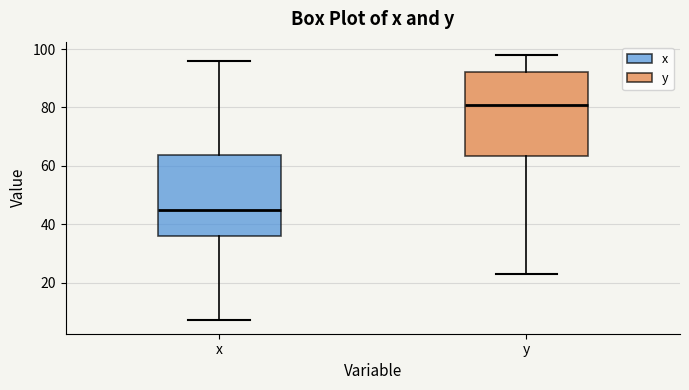

Which box has the highest median line?

y